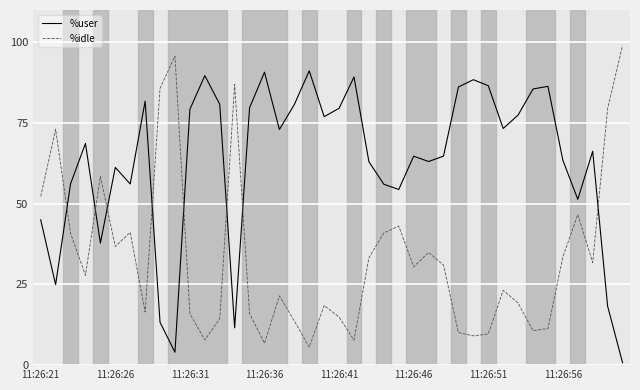

List the series in order of their overall mean, highest first.

%user, %idle